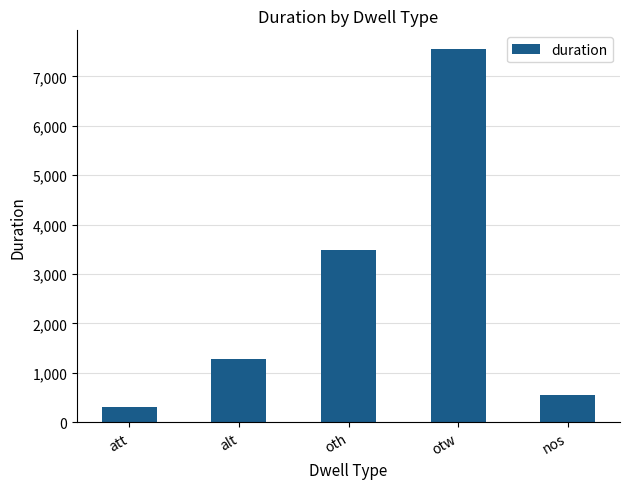

Is it true that the value at att is 310?

True